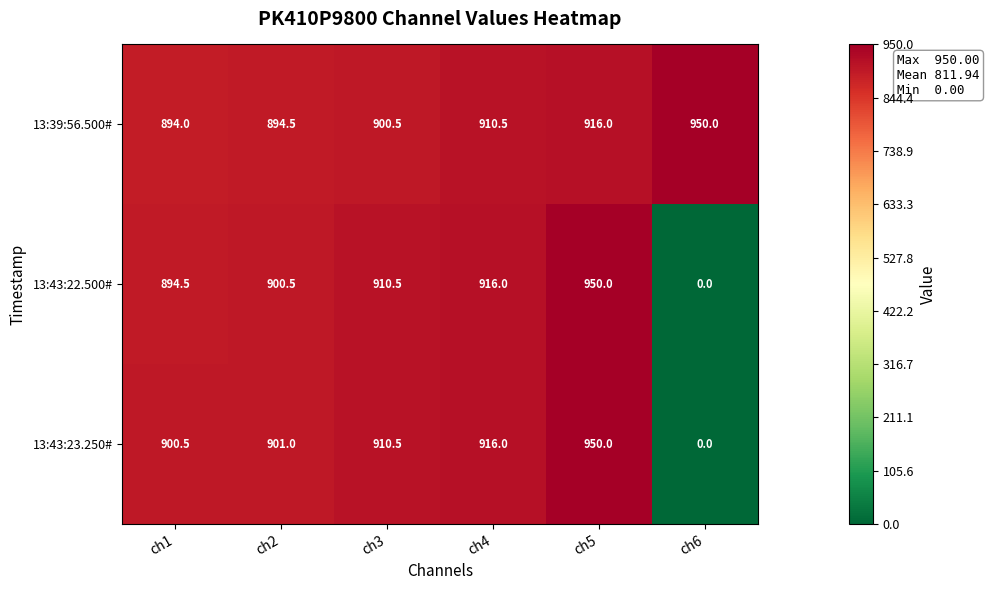

What is the difference between the 13:43:23.250# values at ch3 and ch6?

910.5